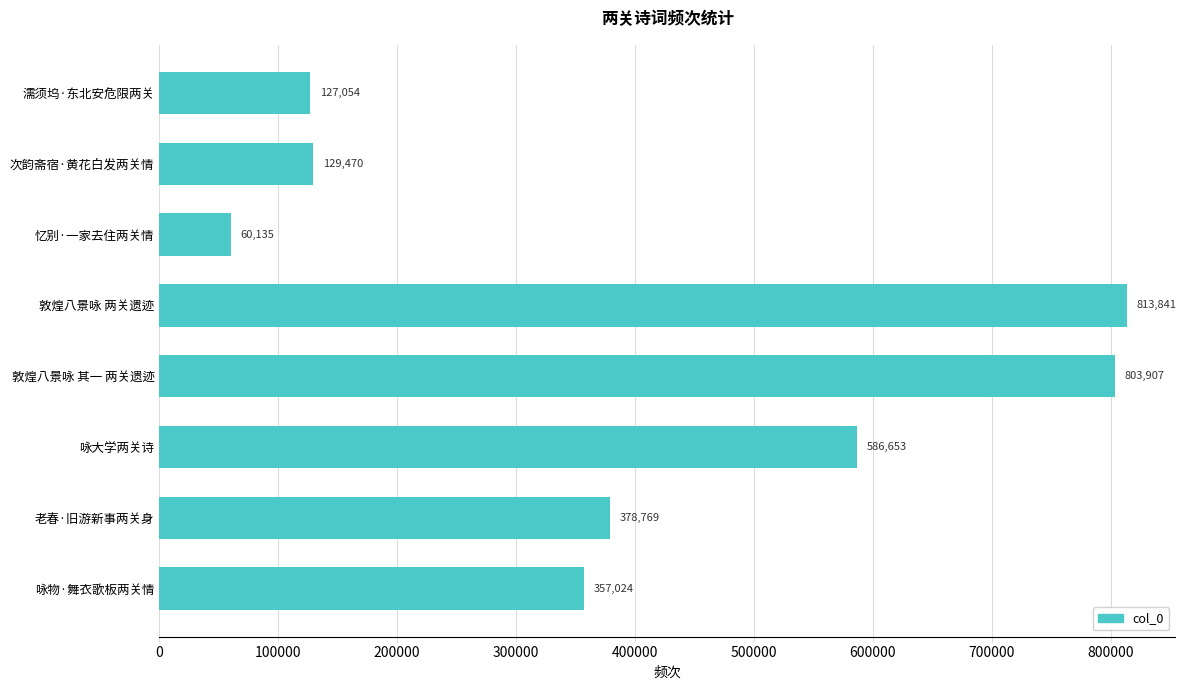

What is the maximum value shown in the chart?

813841